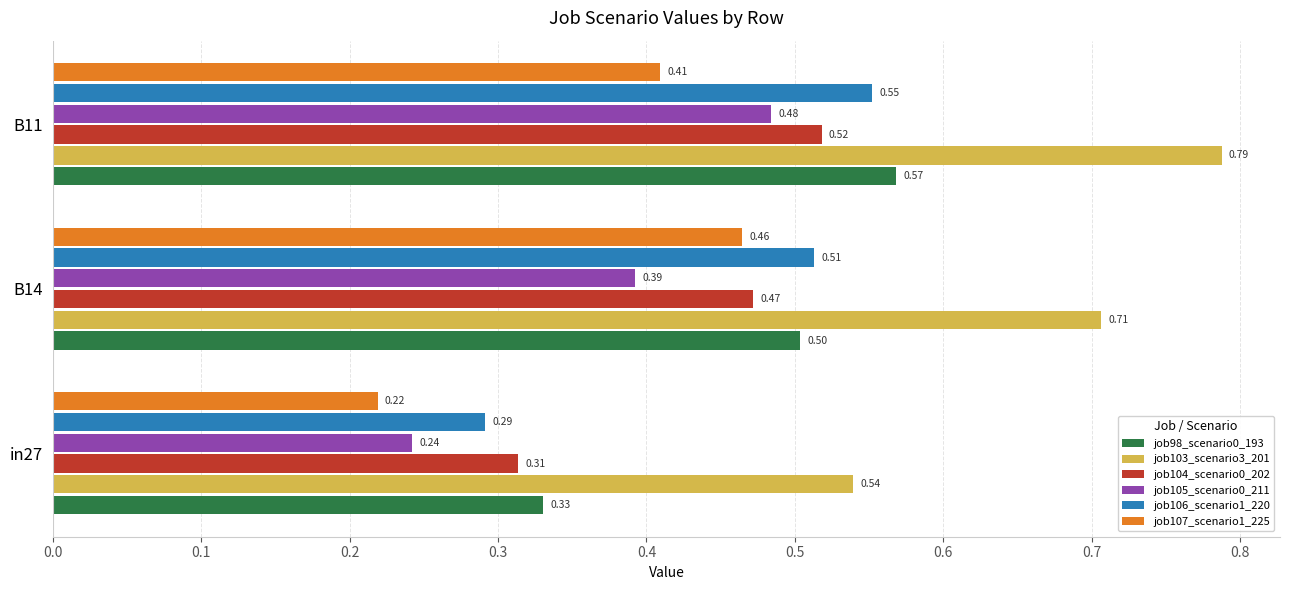

What is the sum of the job107_scenario1_225 values at B14 and B11?

0.9